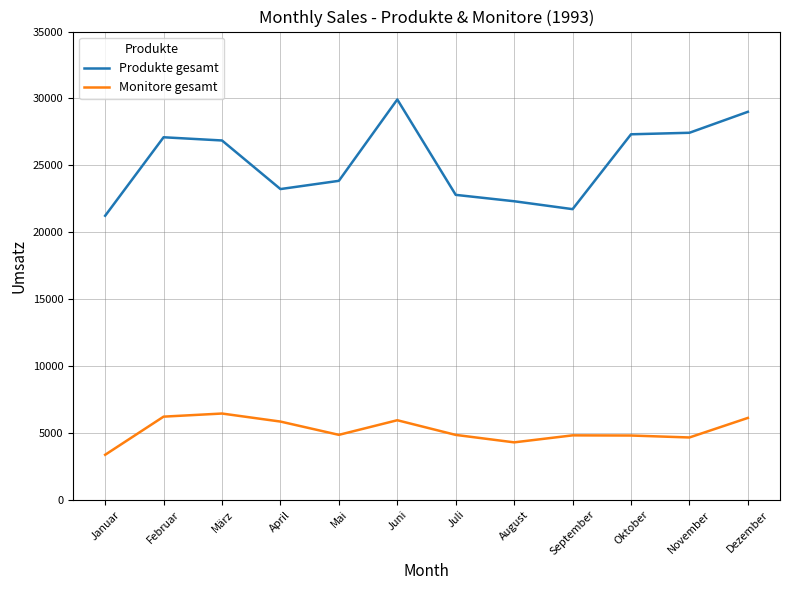

At which label does Produkte gesamt reach its peak?

Juni